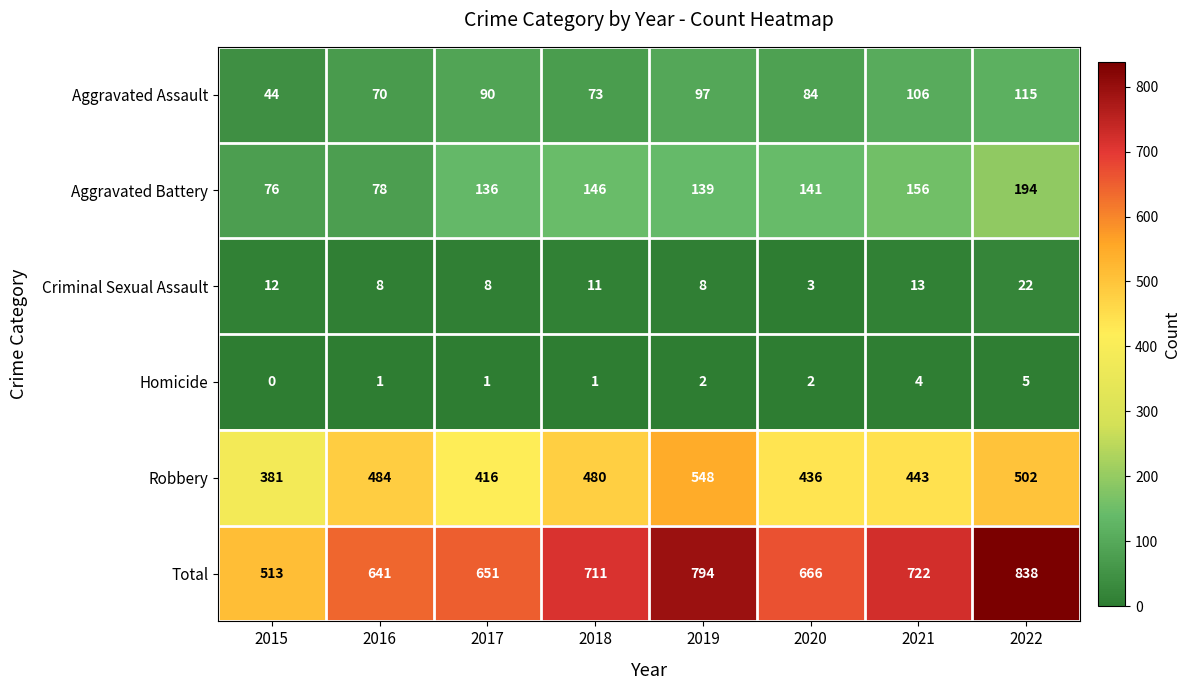

What is the difference between the maximum and second lowest values in the Aggravated Battery series?

116